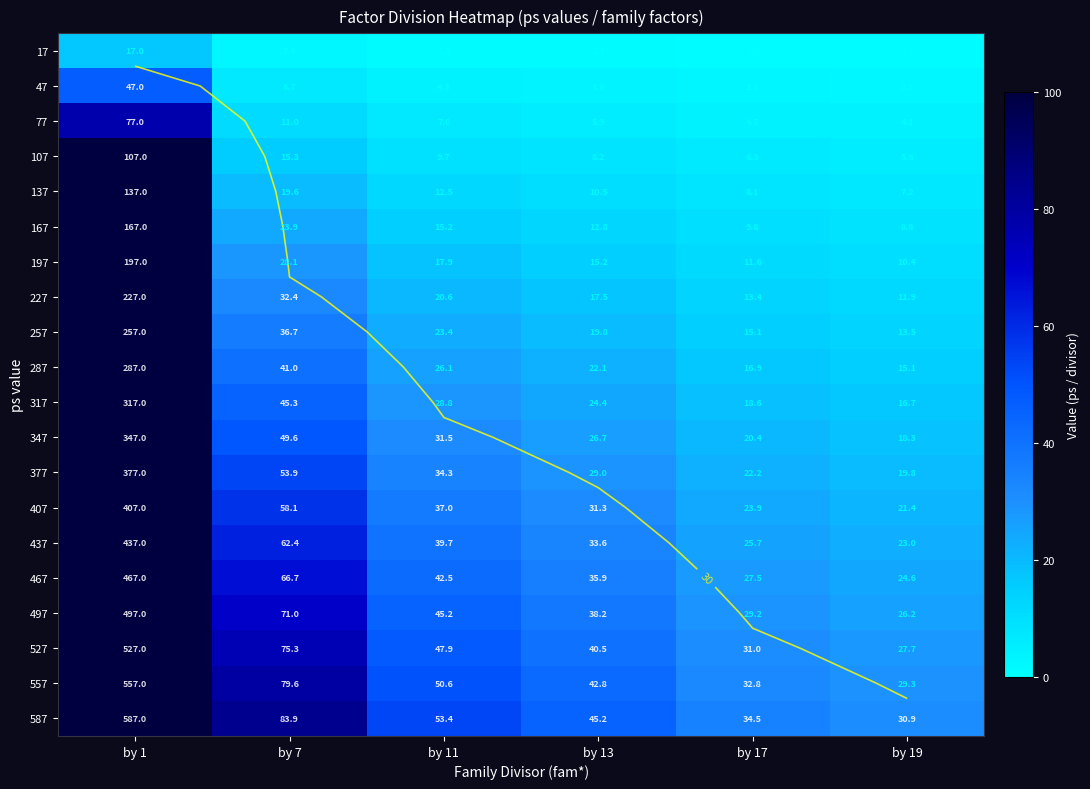

The value of 167 at by 7 is 34.5. True or false?

False